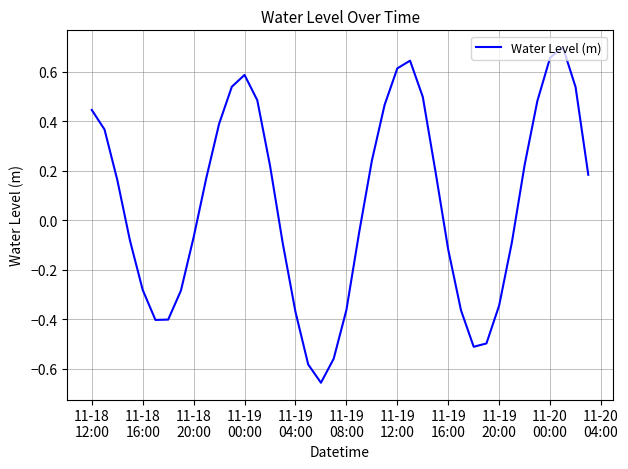

How many values are below zero?

19